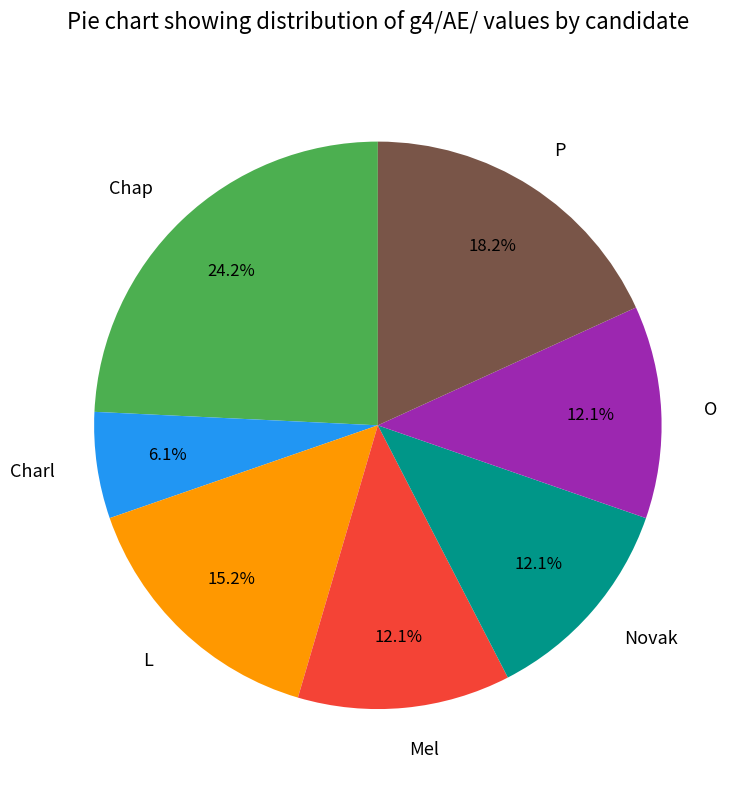

What is the total percentage of P and Novak?

30.3%